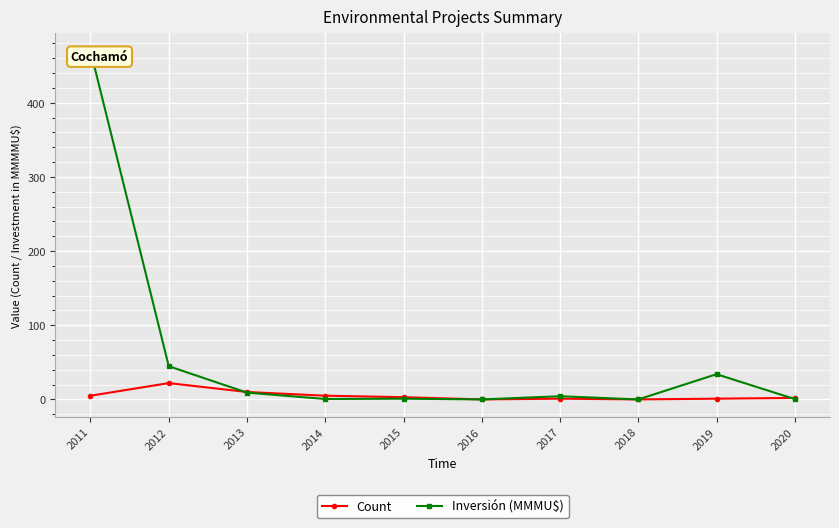

Which category has the lowest value across all series?

2016